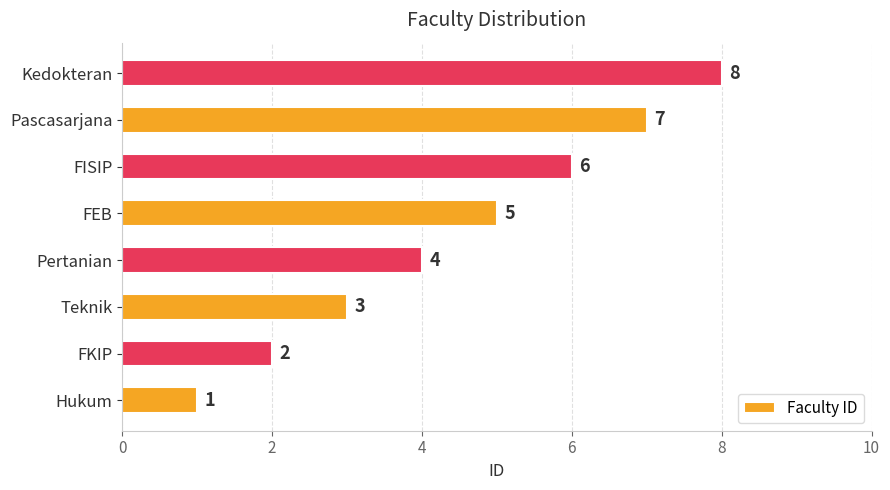

How many bars are there in total?

8